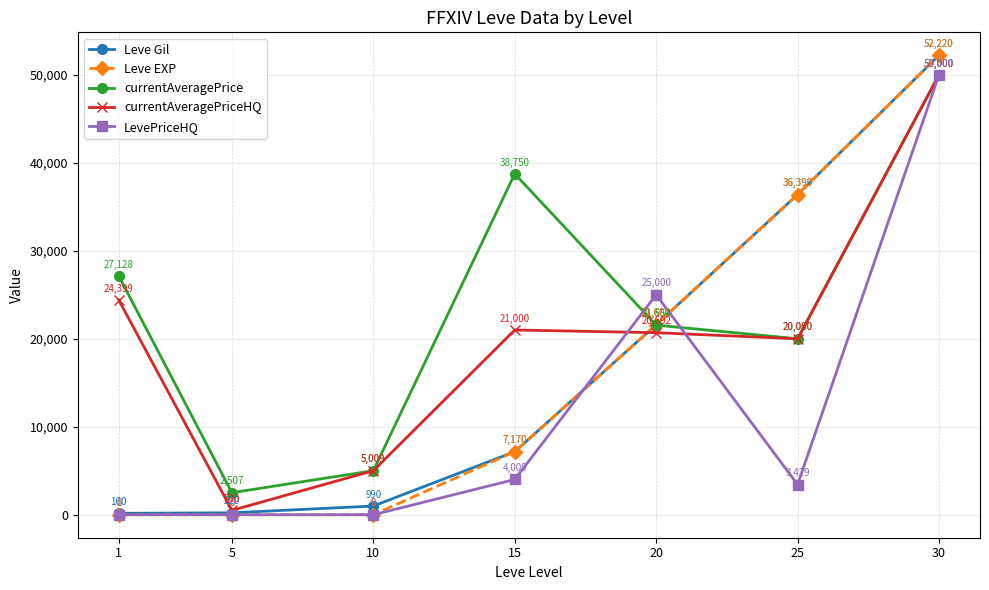

The value of LevePriceHQ at 15 is 4009.0. True or false?

True